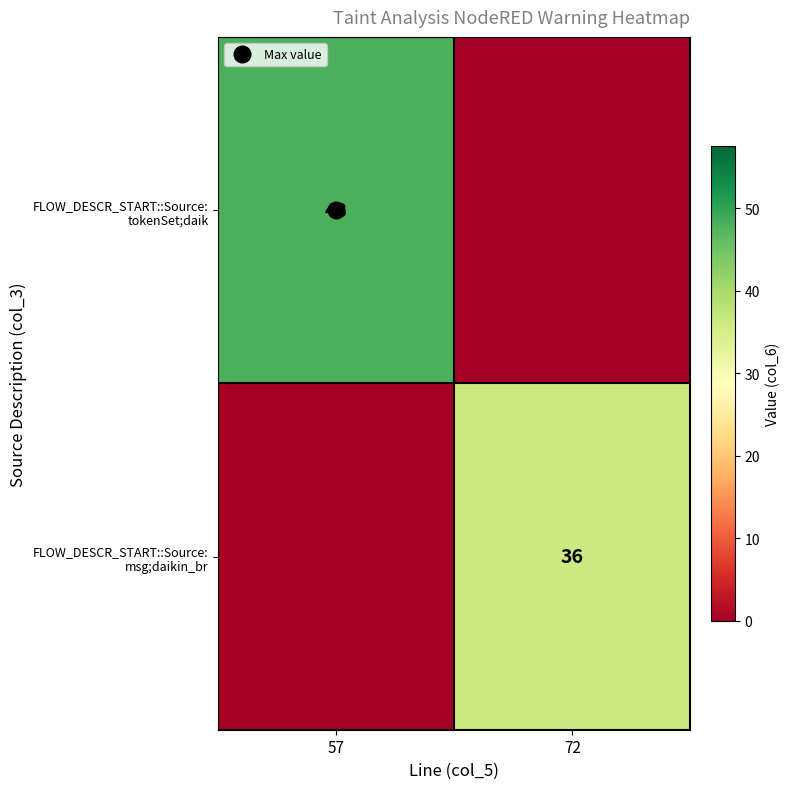

Which series changed the most between 57 and 72?

FLOW_DESCR_START::Source: tokenSet;daik